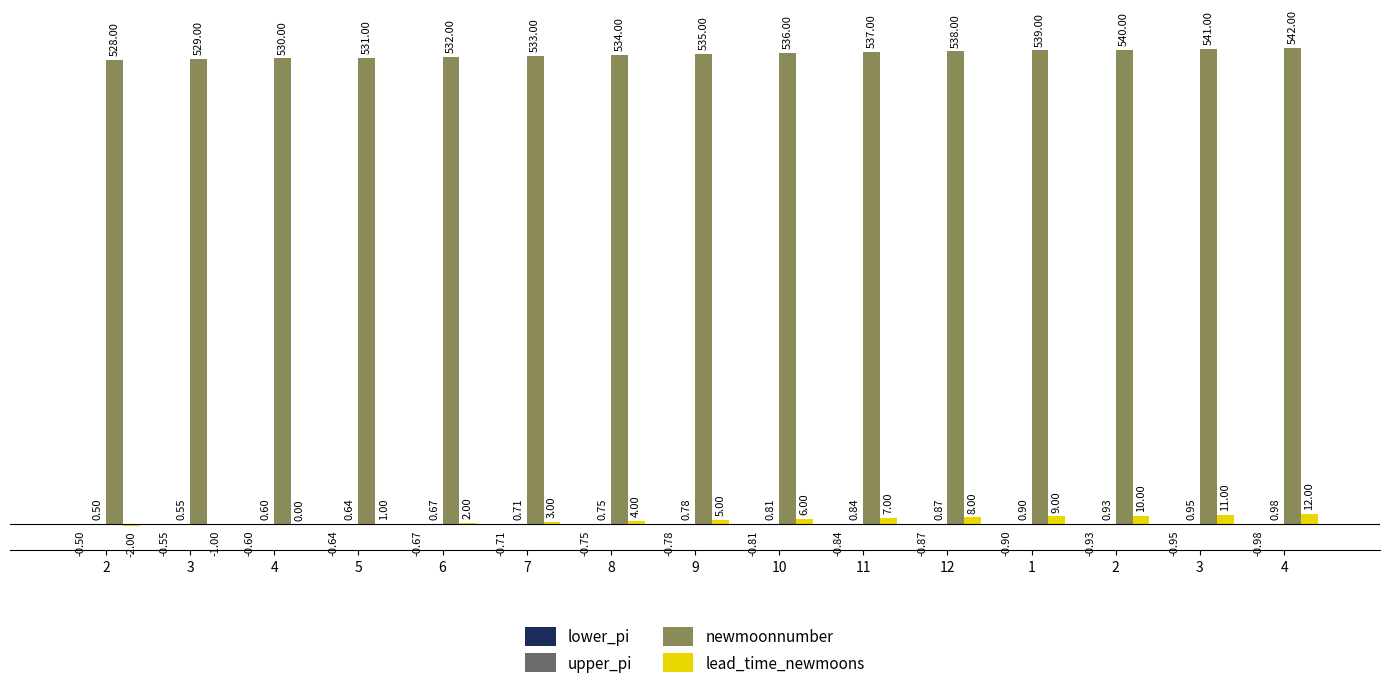

Reading right to left, what are all the values shown in this chart?

lower_pi: -1.0	-1.0	-0.9	-0.9	-0.9	-0.8	-0.8	-0.8	-0.7	-0.7	-0.7	-0.6	-0.6	-0.6	-0.5
upper_pi: 1.0	1.0	0.9	0.9	0.9	0.8	0.8	0.8	0.7	0.7	0.7	0.6	0.6	0.6	0.5
newmoonnumber: 542.0	541.0	540.0	539.0	538.0	537.0	536.0	535.0	534.0	533.0	532.0	531.0	530.0	529.0	528.0
lead_time_newmoons: 12.0	11.0	10.0	9.0	8.0	7.0	6.0	5.0	4.0	3.0	2.0	1.0	0.0	-1.0	-2.0